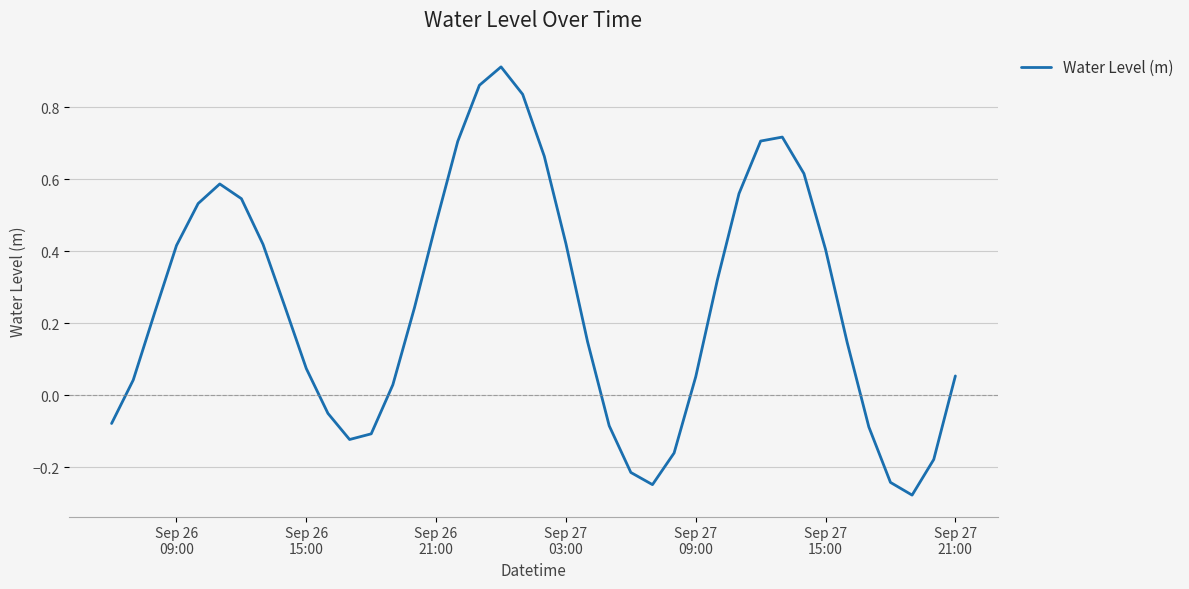

How many values are below 0?

12